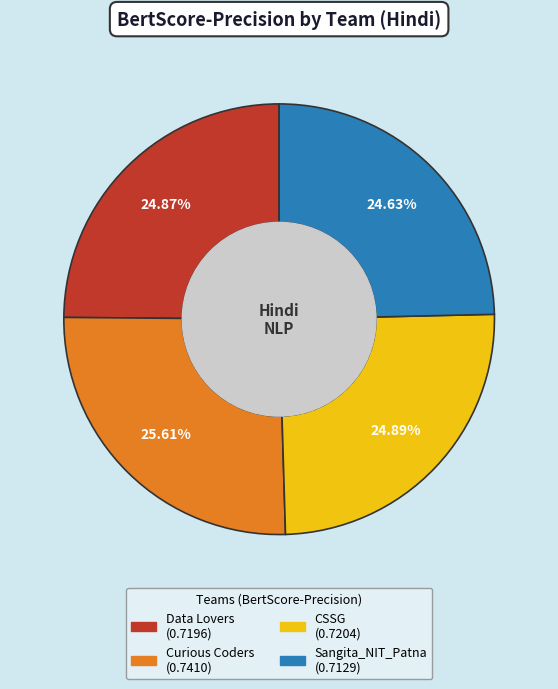

To the nearest percent, what portion does Data Lovers represent?

25%